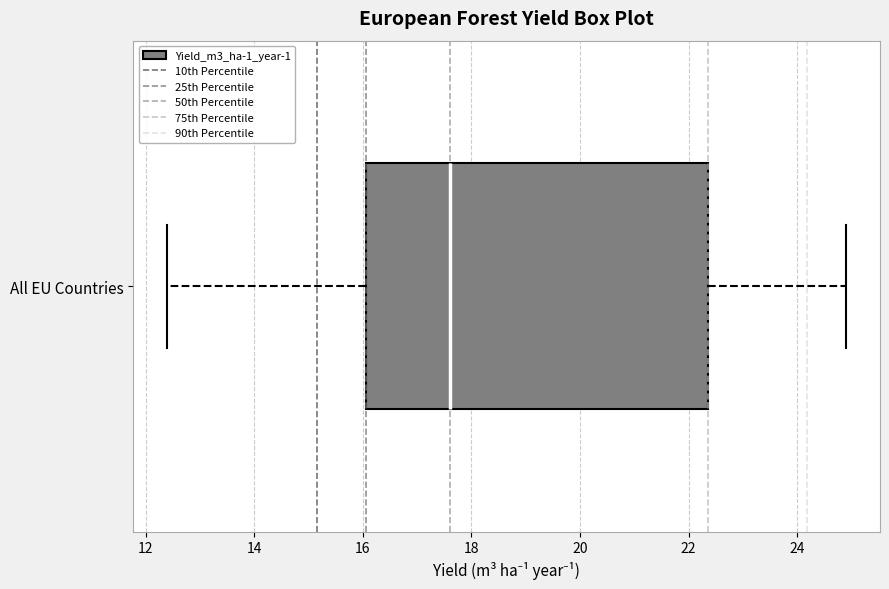

Read this box plot against the x-axis: the position of the median line, the range covered by the box, and the ends of both whiskers. The values are not printed on the chart, so give them approximately, as read against the axis.

median 17.6, box 16.0 to 22.4, whiskers 12.4 to 25.0